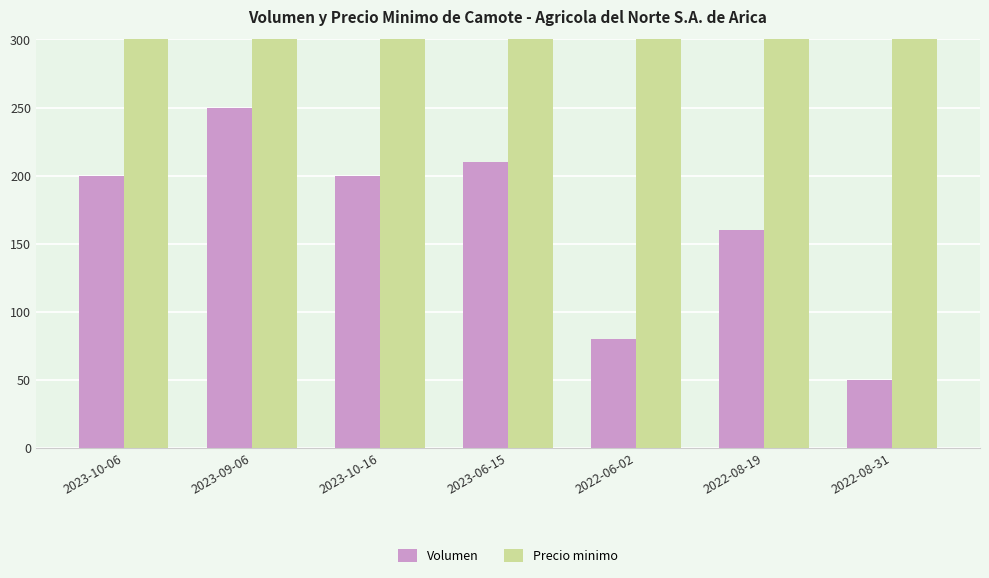

List the labels in order of Precio minimo value, largest first.

2023-10-06, 2023-09-06, 2023-10-16, 2023-06-15, 2022-08-31, 2022-06-02, 2022-08-19